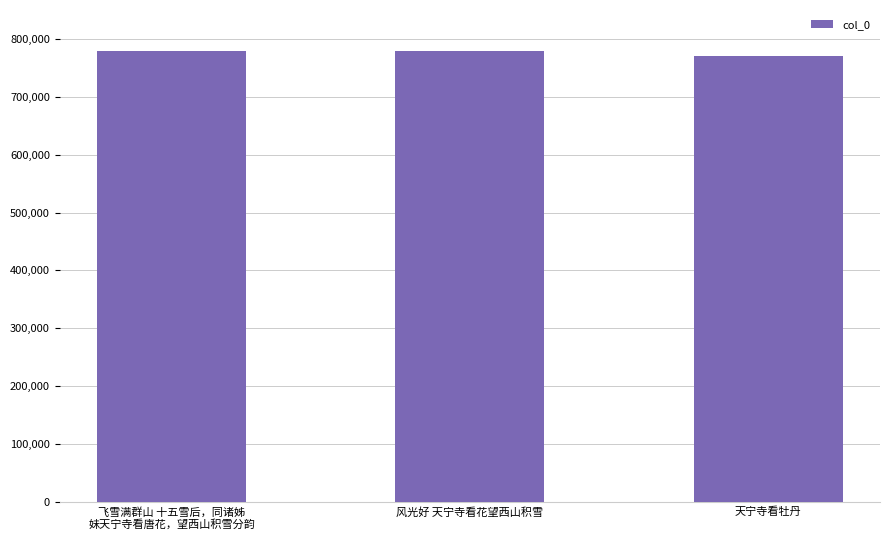

Is it true that the value at 风光好 天宁寺看花望西山积雪 is 253864?

False